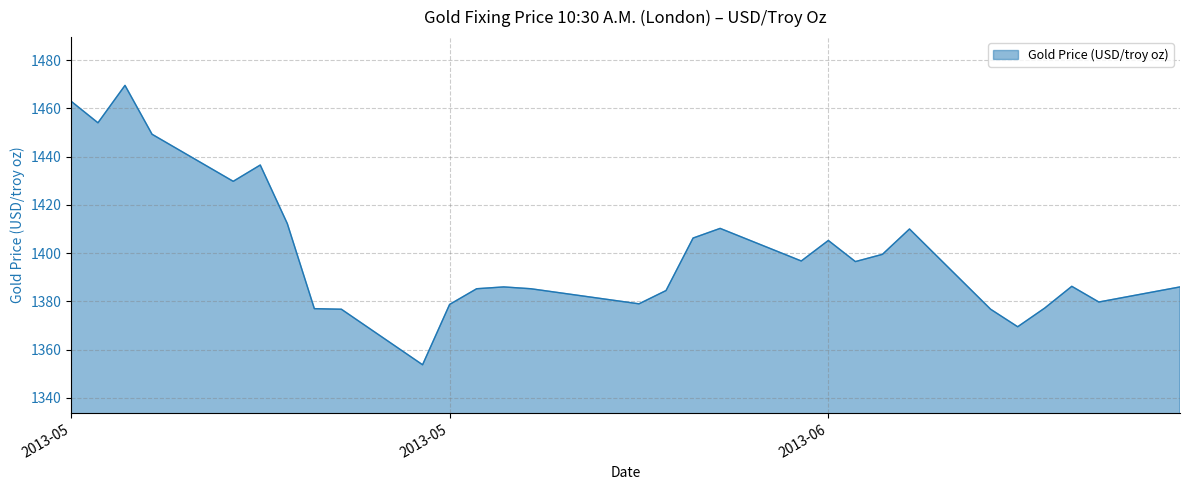

What is the minimum value shown in the chart?

1353.8